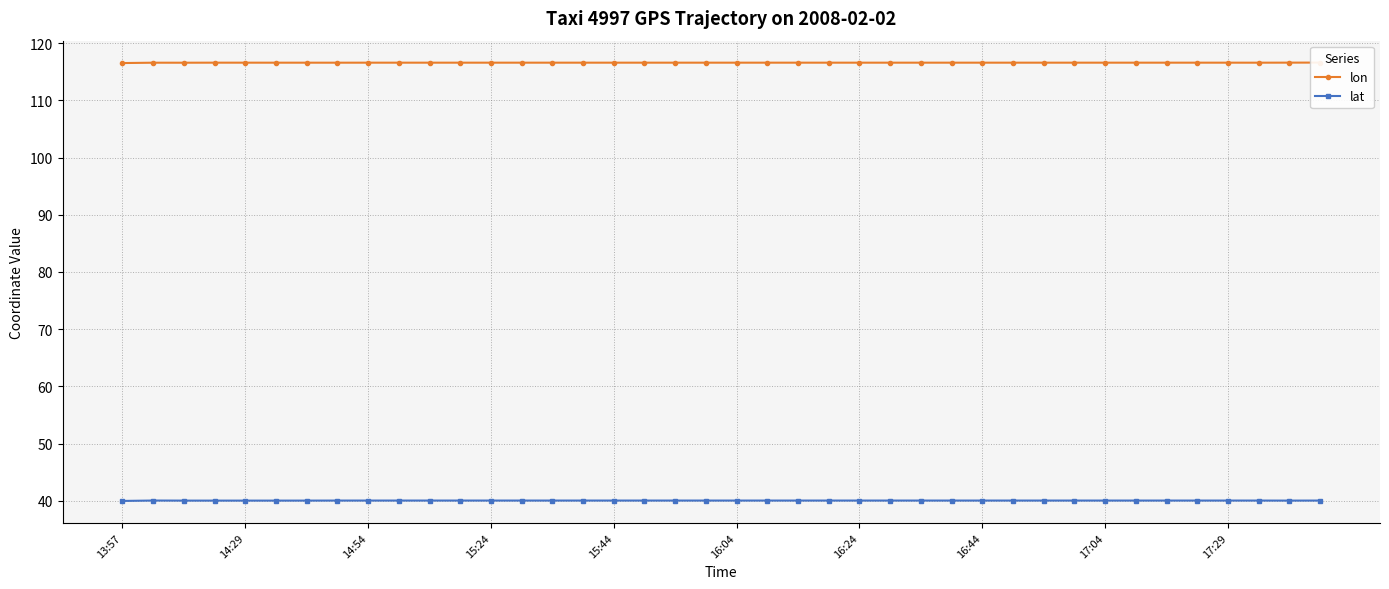

True or false: lat and lon intersect in this chart.

False